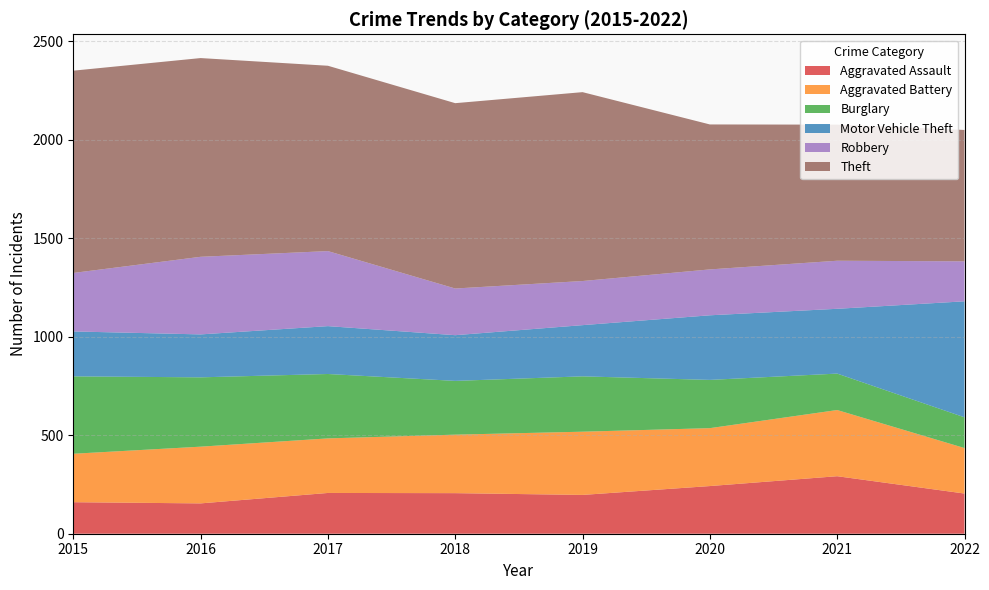

Reading right to left, extract all data points from this chart.

Aggravated Assault: 204	292	242	197	206	207	154	160
Aggravated Battery: 231	336	294	321	297	277	288	246
Burglary: 156	185	245	281	273	327	352	393
Motor Vehicle Theft: 589	329	328	260	232	243	218	228
Robbery: 203	244	233	224	237	381	394	297
Theft: 667	691	736	959	941	941	1009	1027